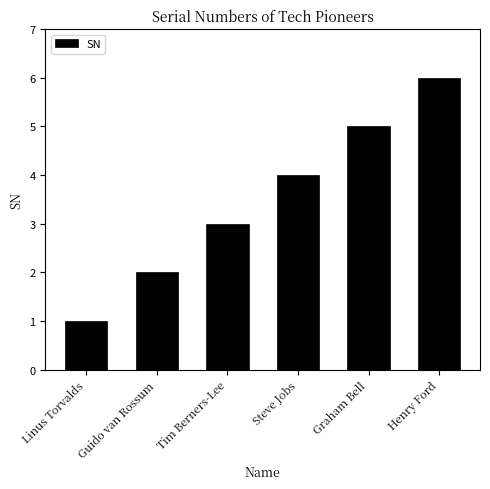

Rank the categories by value from highest to lowest.

Henry Ford, Graham Bell, Steve Jobs, Tim Berners-Lee, Guido van Rossum, Linus Torvalds